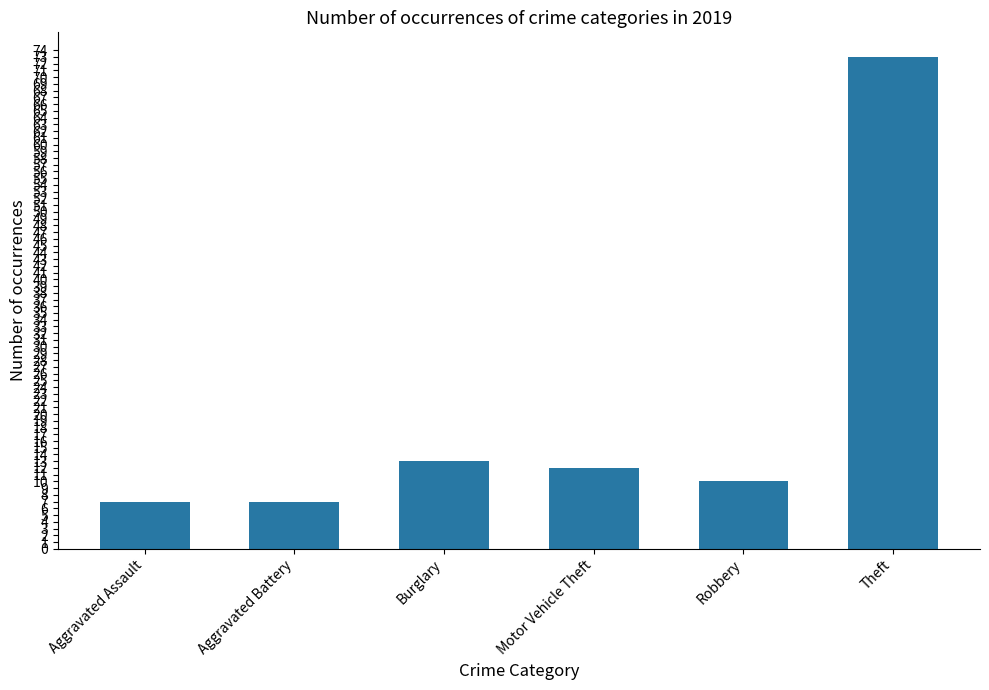

Reading right to left, transcribe all the data shown in this chart.

Theft=73	Robbery=10	Motor Vehicle Theft=12	Burglary=13	Aggravated Battery=7	Aggravated Assault=7